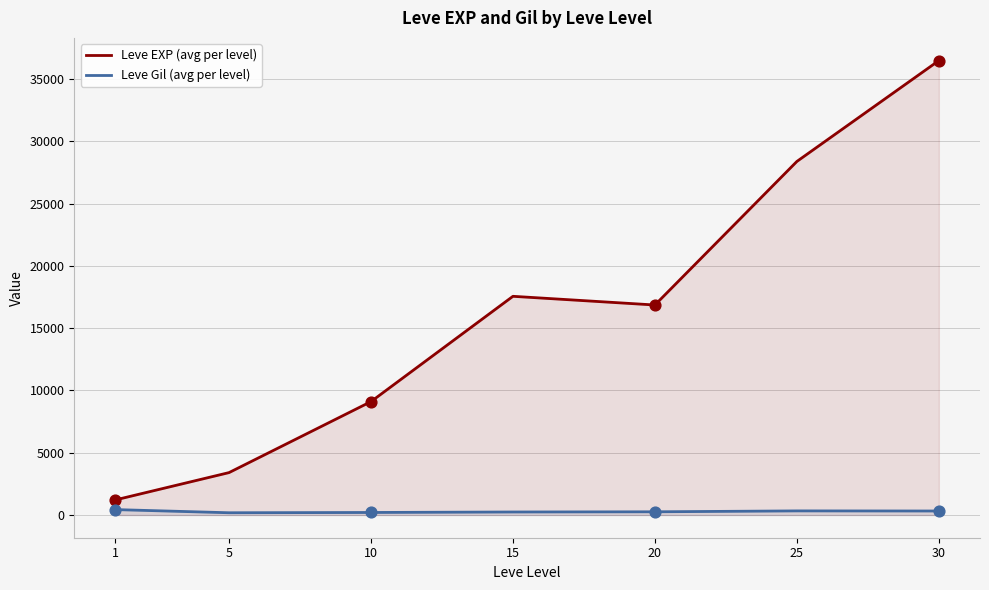

At how many categories does at least one series exceed 844?

7